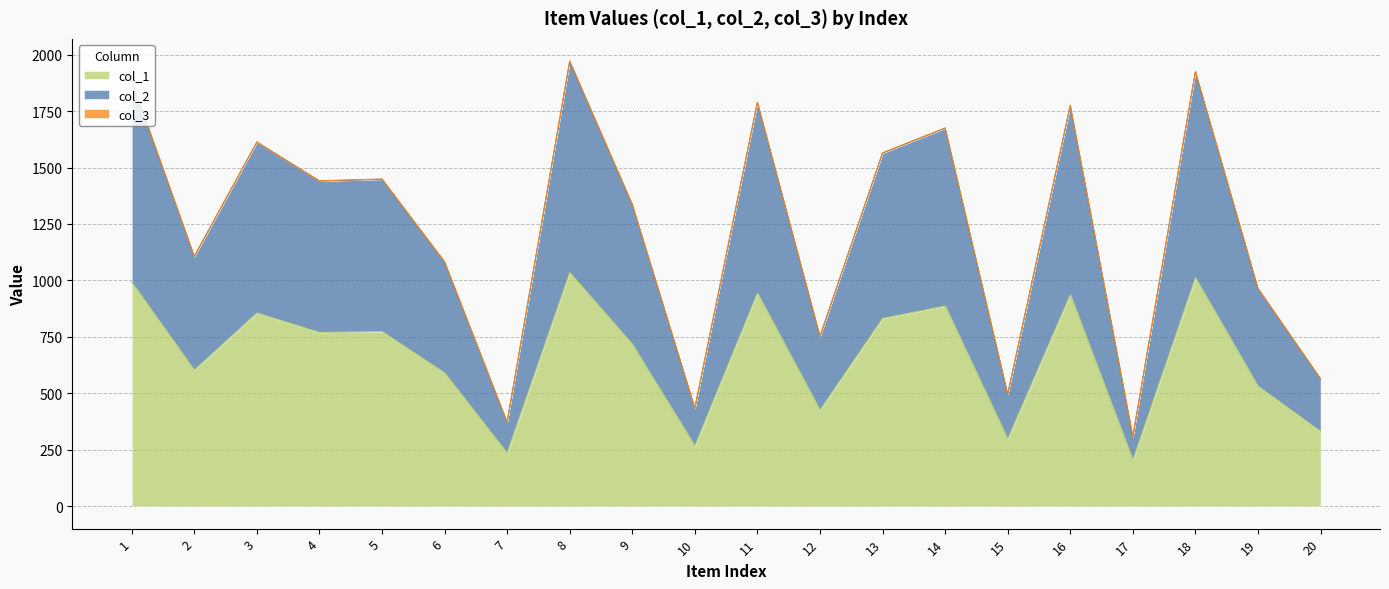

Which category has the highest value in the col_2 series?

8